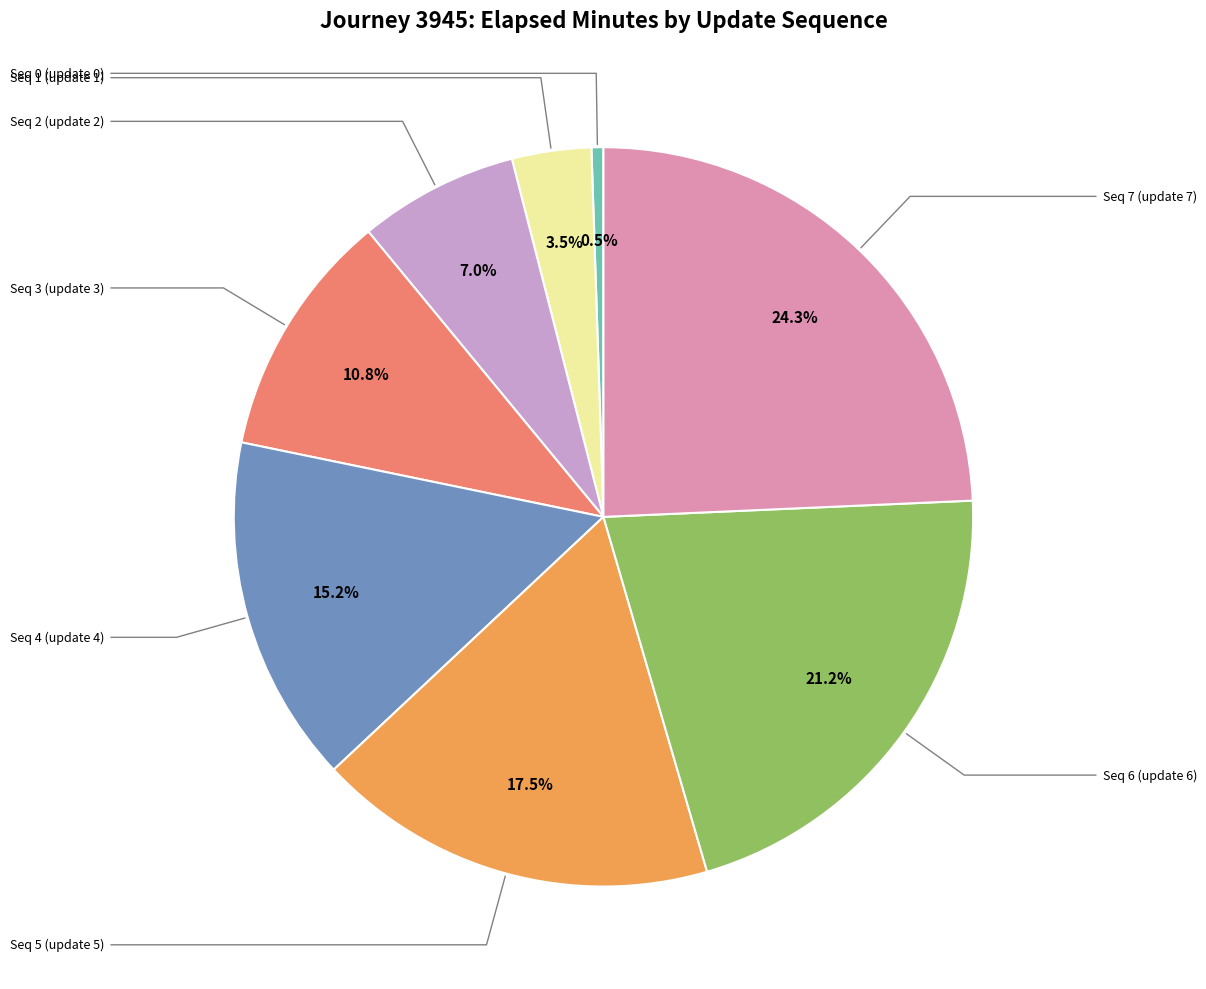

Does any single category account for the majority?

No